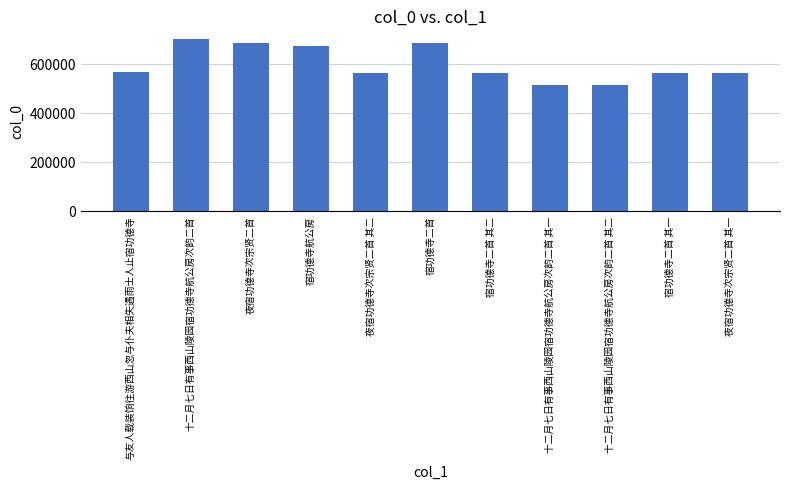

What is the average value?

600111